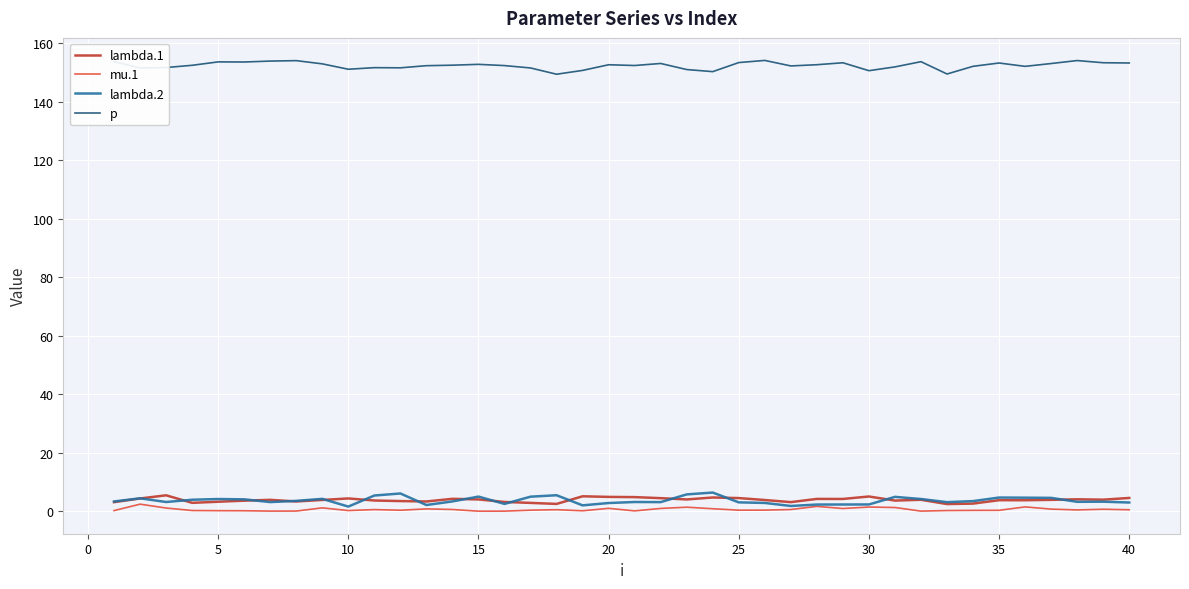

True or false: p and mu.1 cross at least once.

False